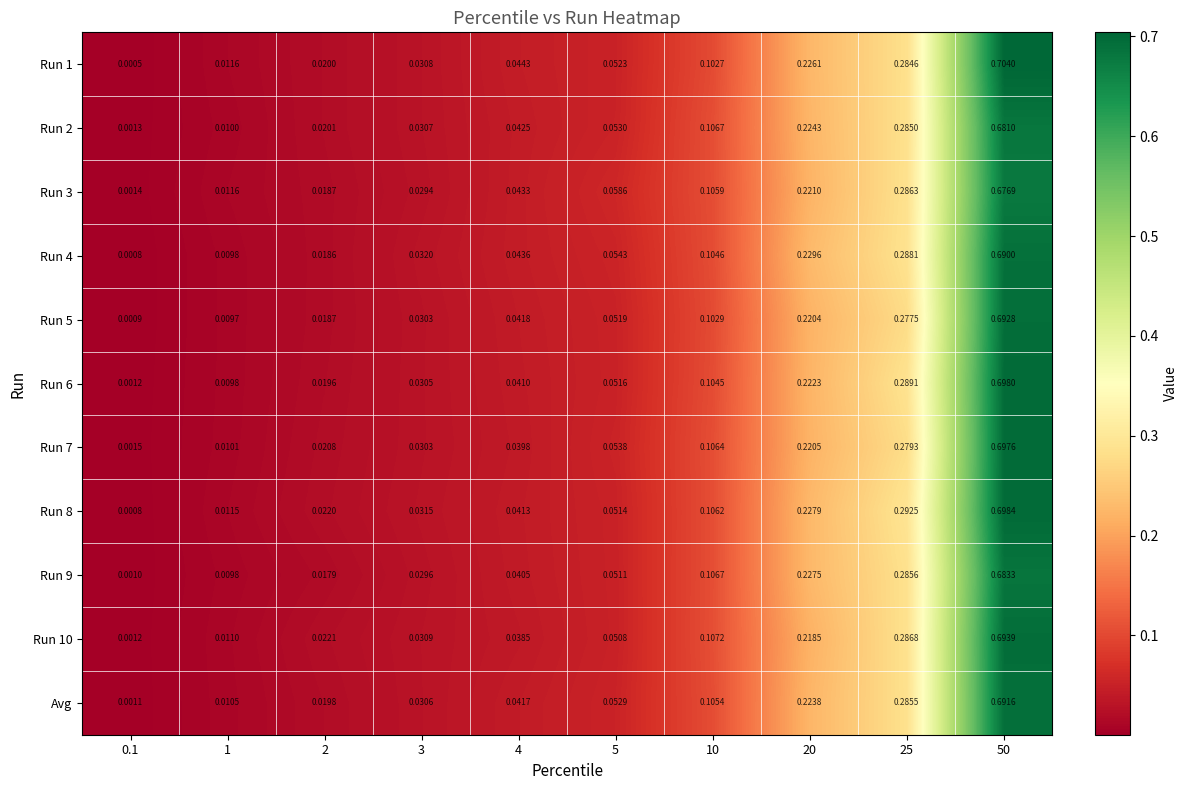

Is the value of Run 3 at 25 greater than the value of Run 7 at 5?

Yes